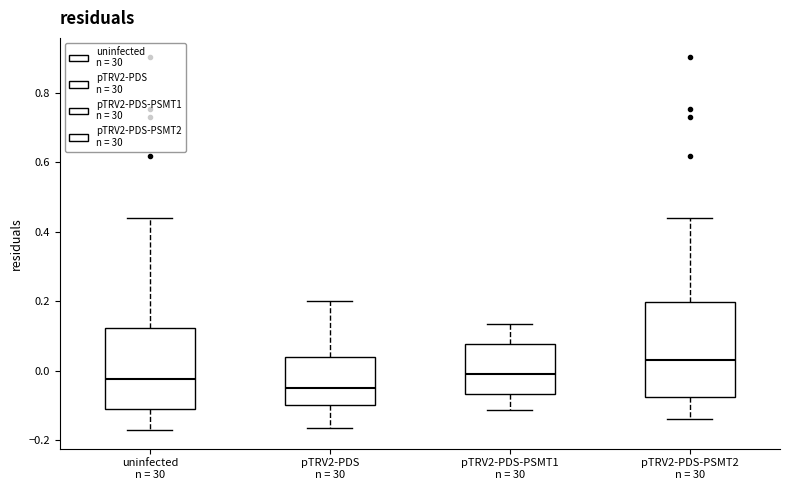

Reading left to right, transcribe this box plot: for each box, give where its median line is, the range the box spans, and where its two whiskers end, as read against the y-axis. The values are not printed on the chart, so give them approximately, as read against the axis.

uninfected n = 30: median -0.02, box -0.12 to 0.12, whiskers -0.18 to 0.44
pTRV2-PDS n = 30: median -0.04, box -0.10 to 0.04, whiskers -0.16 to 0.20
pTRV2-PDS-PSMT1 n = 30: median 0.00, box -0.06 to 0.08, whiskers -0.12 to 0.14
pTRV2-PDS-PSMT2 n = 30: median 0.04, box -0.08 to 0.20, whiskers -0.14 to 0.44